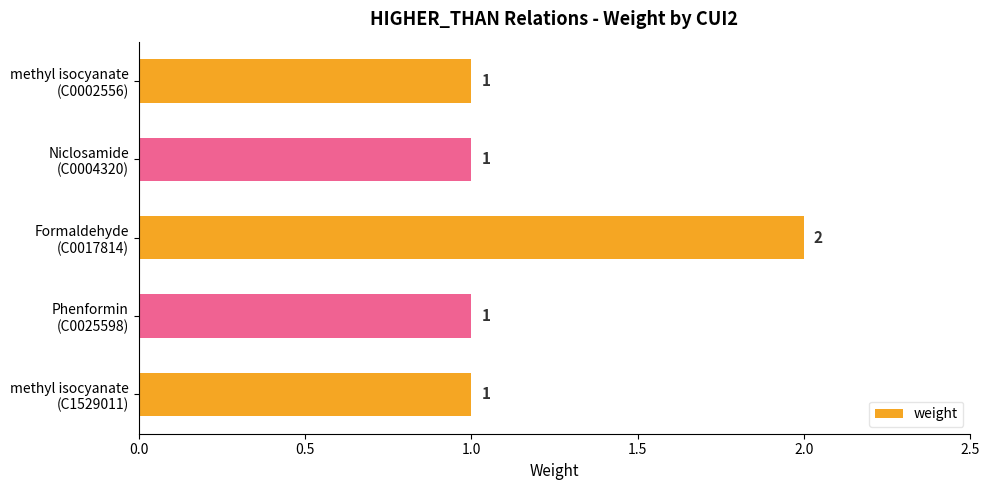

Reading top to bottom, transcribe all the data shown in this chart.

1	1	2	1	1